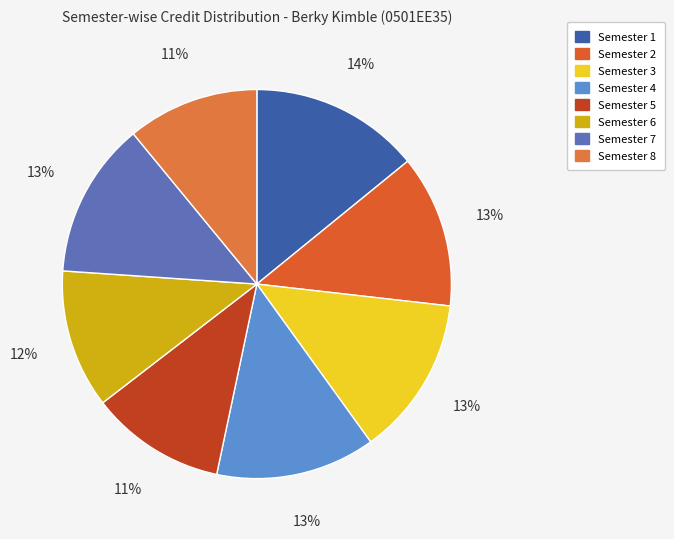

Combined, do Semester 6 and Semester 5 account for over 50%?

No